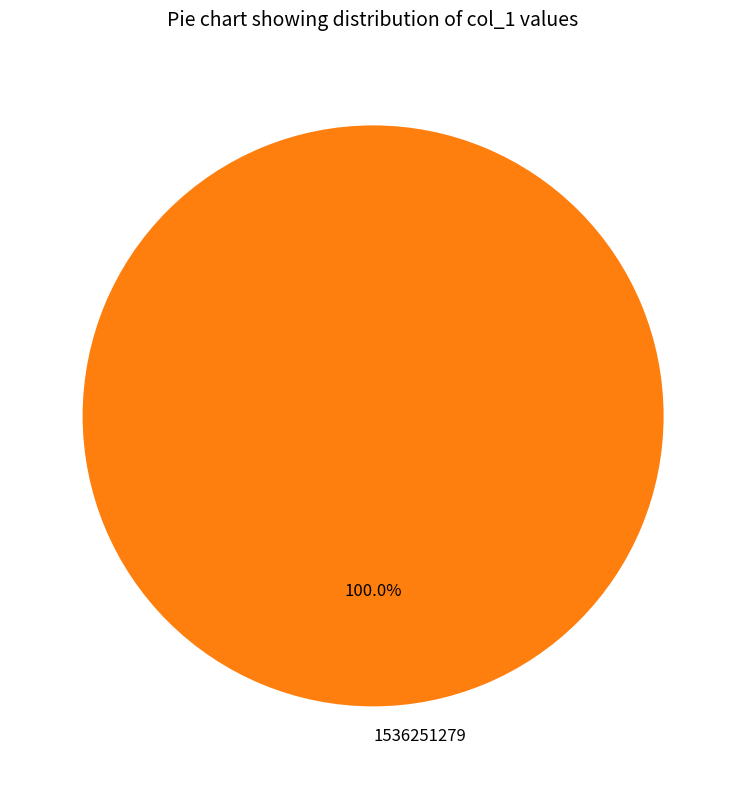

What is the majority slice?

1536251279